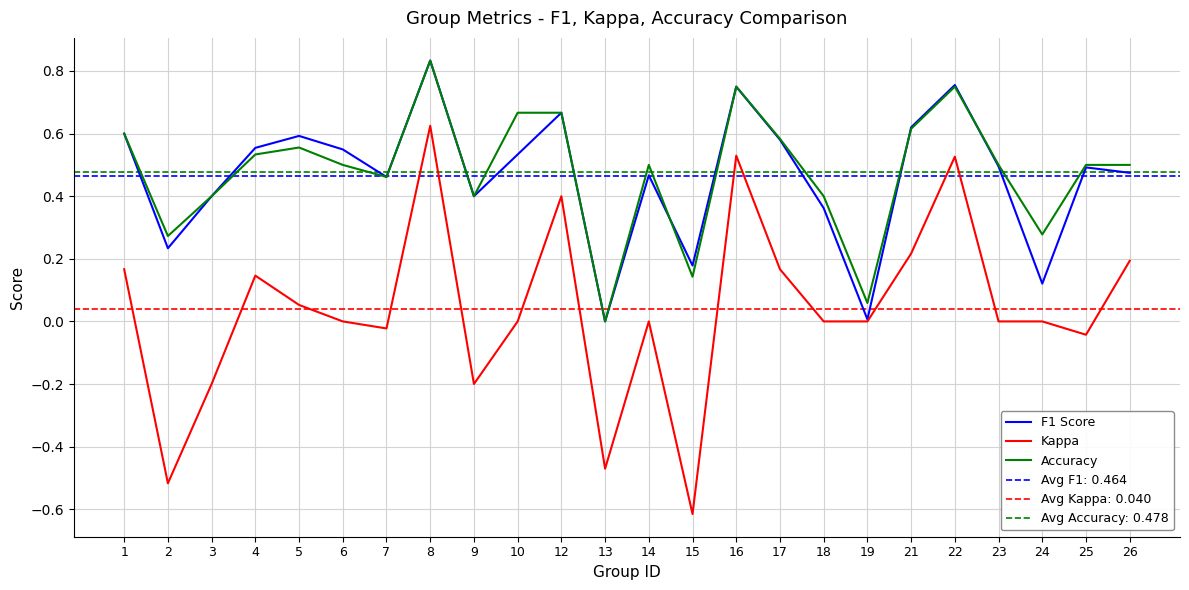

Reading left to right, transcribe all the data shown in this chart.

F1 Score: 1=0.6	2=0.2	3=0.4	4=0.6	5=0.6	6=0.5	7=0.5	8=0.8	9=0.4	10=0.5	12=0.7	13=0.0	14=0.5	15=0.2	16=0.8	17=0.6	18=0.4	19=0.0	21=0.6	22=0.8	23=0.5	24=0.1	25=0.5	26=0.5
Kappa: 1=0.2	2=-0.5	3=-0.2	4=0.1	5=0.1	6=0.0	7=-0.0	8=0.6	9=-0.2	10=0.0	12=0.4	13=-0.5	14=0.0	15=-0.6	16=0.5	17=0.2	18=0.0	19=0.0	21=0.2	22=0.5	23=0.0	24=0.0	25=-0.0	26=0.2
Accuracy: 1=0.6	2=0.3	3=0.4	4=0.5	5=0.6	6=0.5	7=0.5	8=0.8	9=0.4	10=0.7	12=0.7	13=0.0	14=0.5	15=0.1	16=0.8	17=0.6	18=0.4	19=0.1	21=0.6	22=0.8	23=0.5	24=0.3	25=0.5	26=0.5